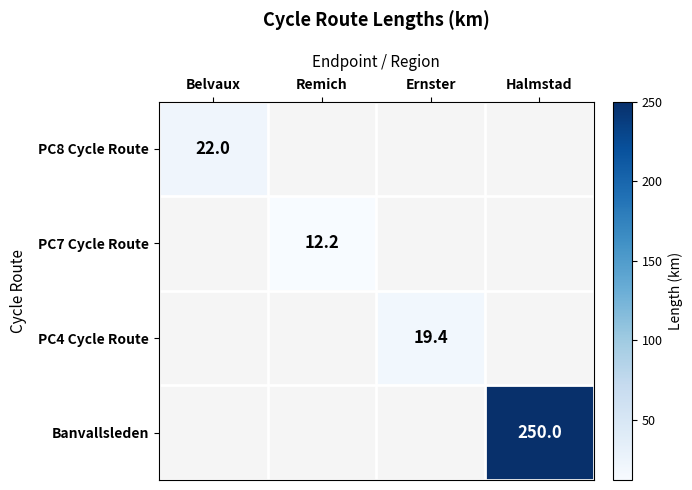

How many positive values does the PC4 Cycle Route series have?

1